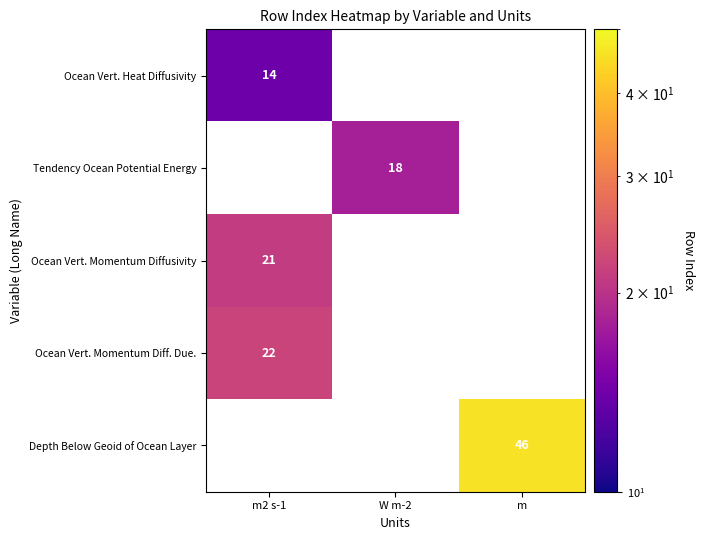

Is it true that Tendency Ocean Potential Energy equals 18 at W m-2?

True